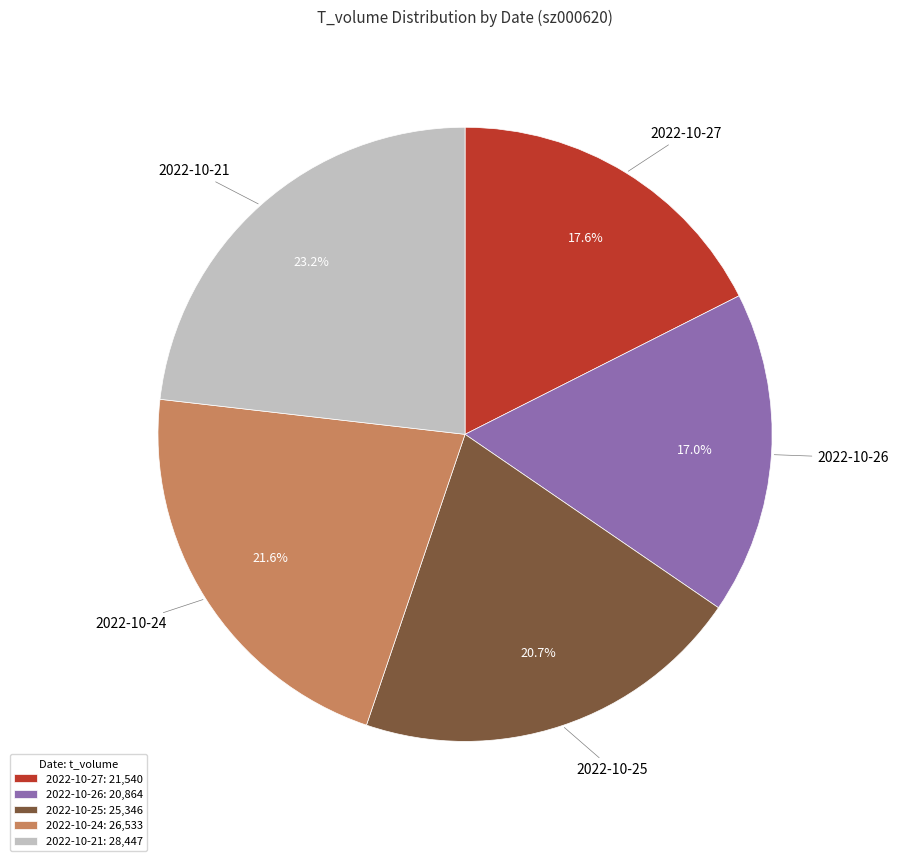

Rank the categories by value from highest to lowest.

2022-10-21, 2022-10-24, 2022-10-25, 2022-10-27, 2022-10-26